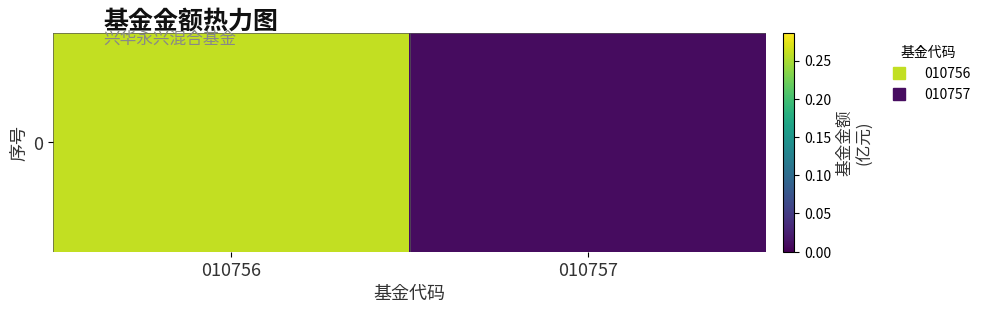

Where is the data nearest to the value 0?

010757